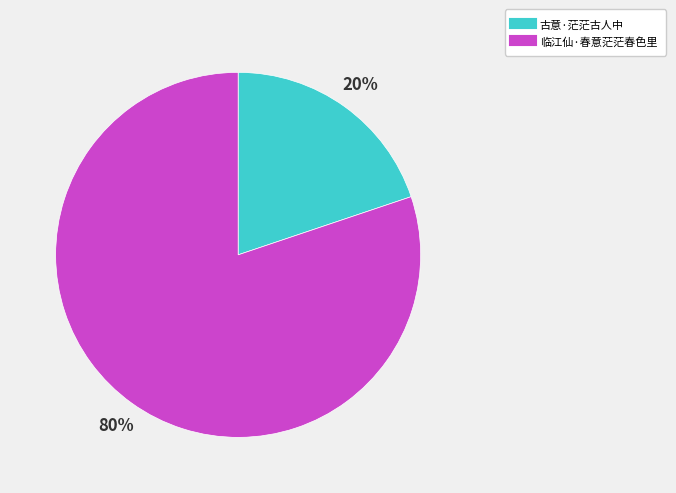

Count the number of slices in the pie.

2